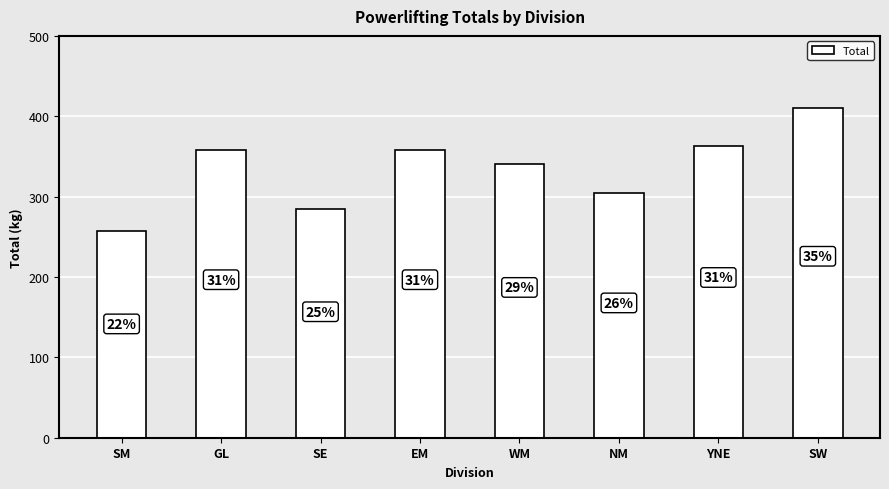

How many bars are there in total?

8